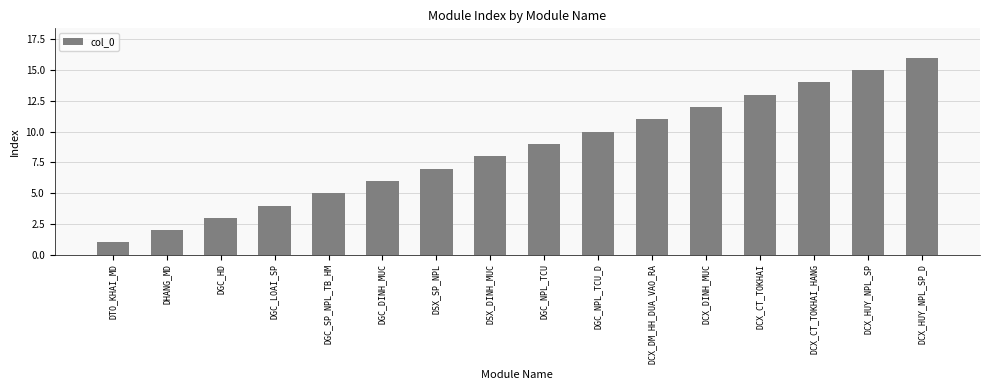

Which category has the highest value across all series?

DCX_HUY_NPL_SP_D